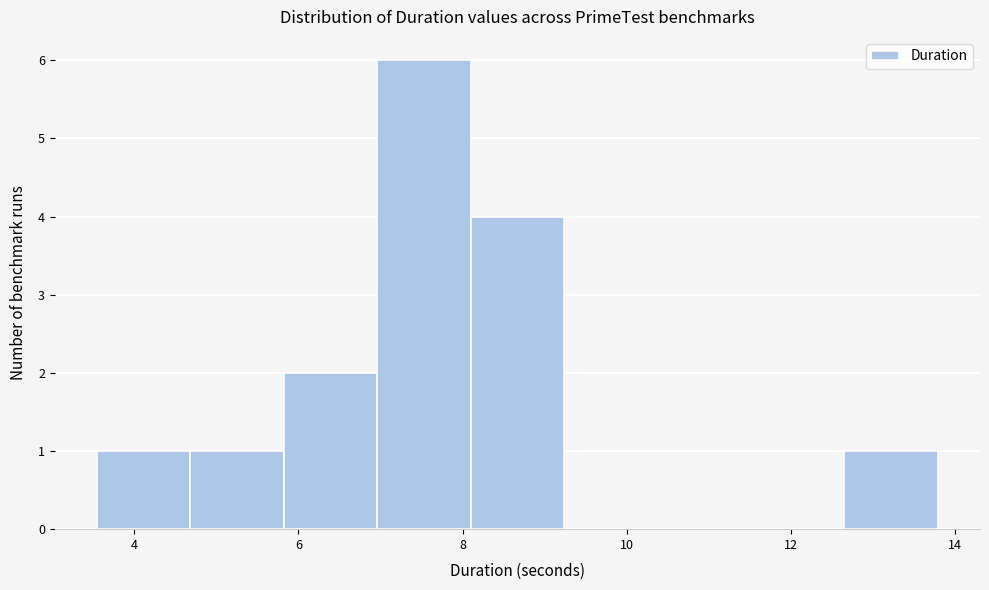

Over which range of the x-axis is the bar tallest?

7.0 to 8.0